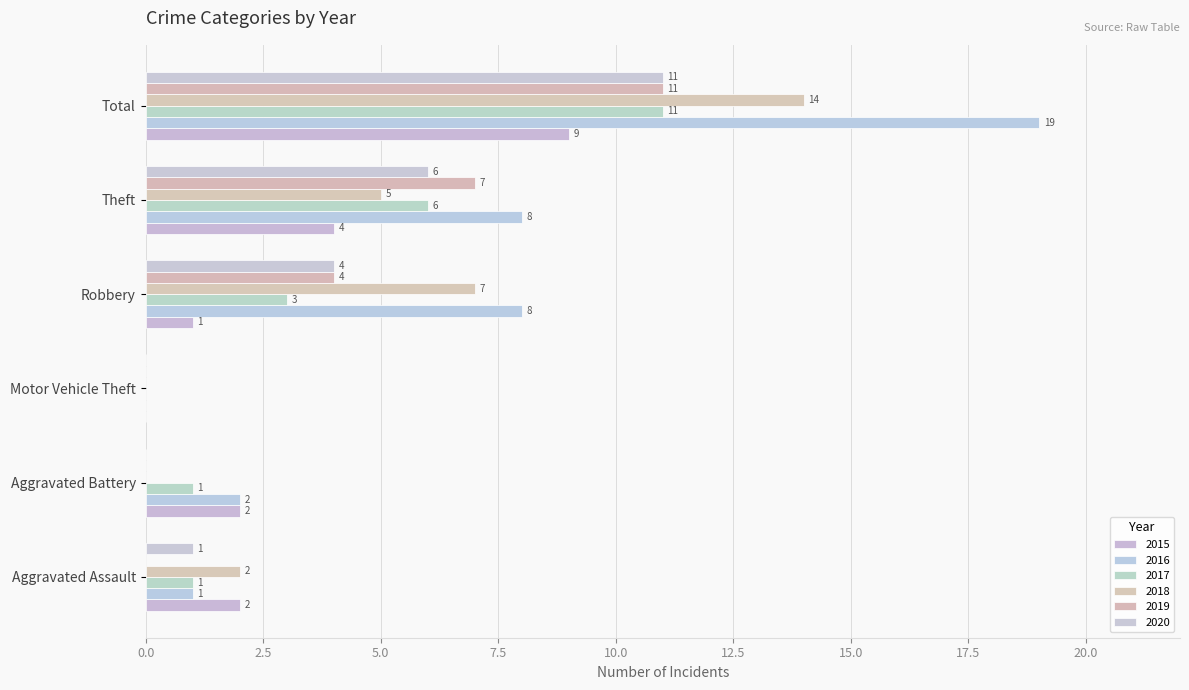

How many categories are shown in the chart?

6